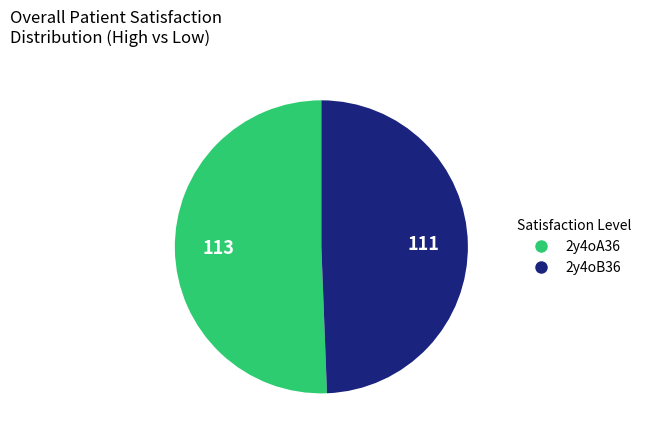

Rank the categories by value from highest to lowest.

2y4oA36, 2y4oB36